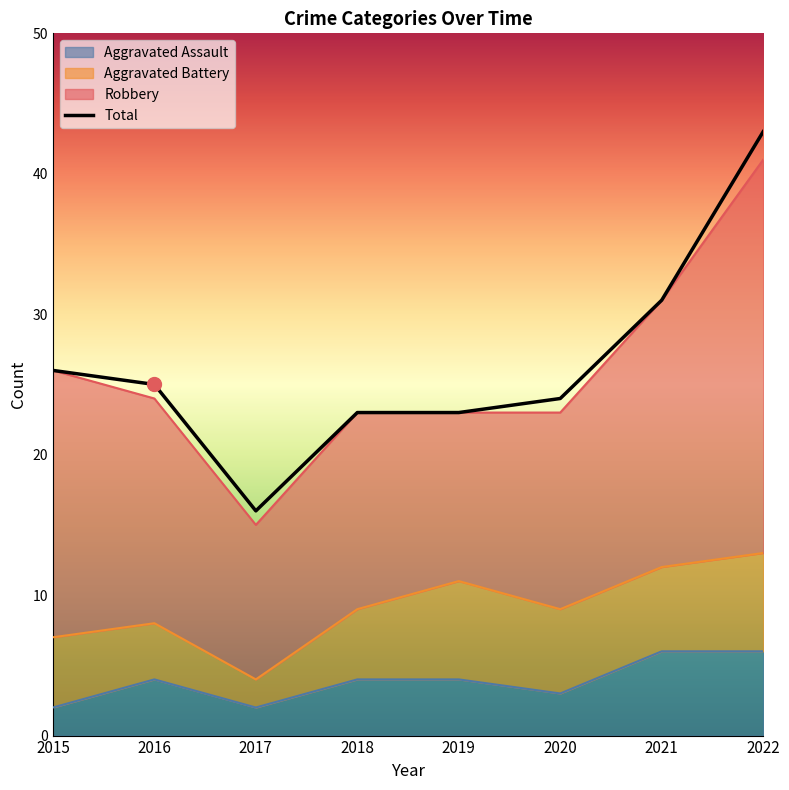

At how many categories does at least one series exceed 22?

7